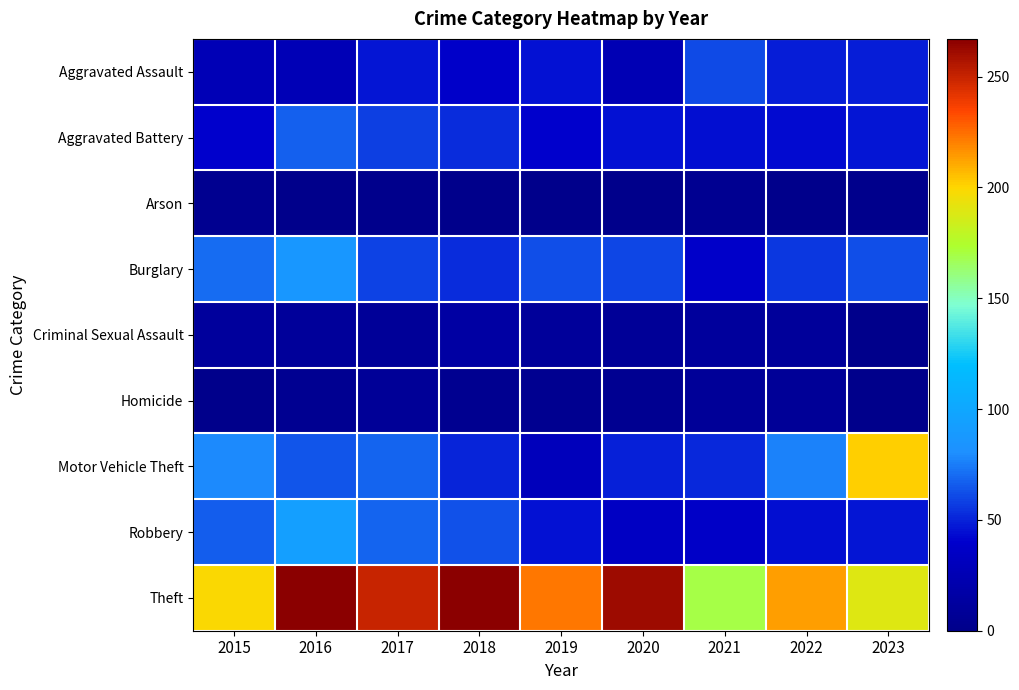

What is the total value across all series at 2016?

621